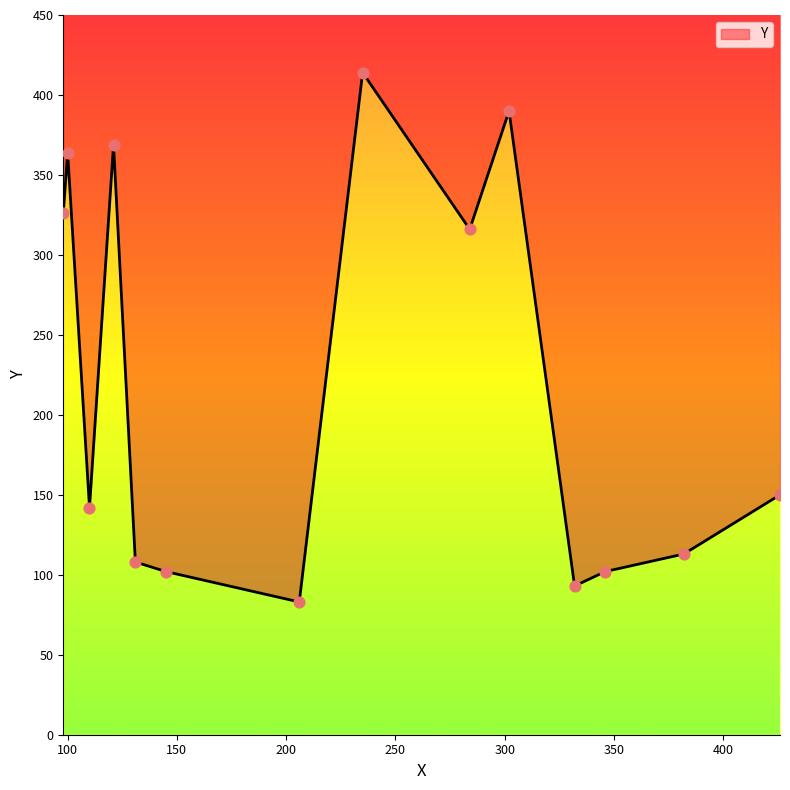

What is the ratio of the value at 121 to the value at 98?

1.1